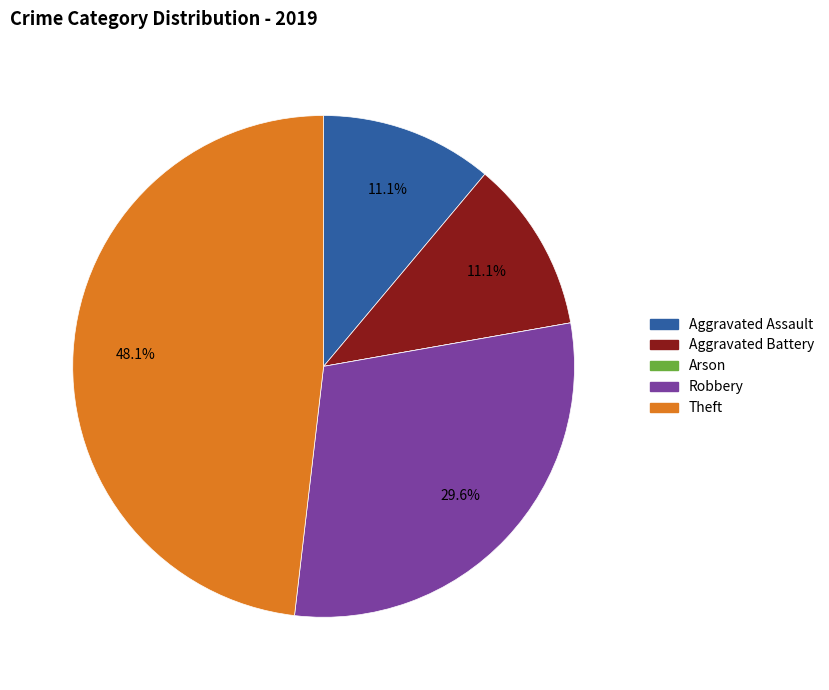

What portion of the pie excludes Theft?

51.9%